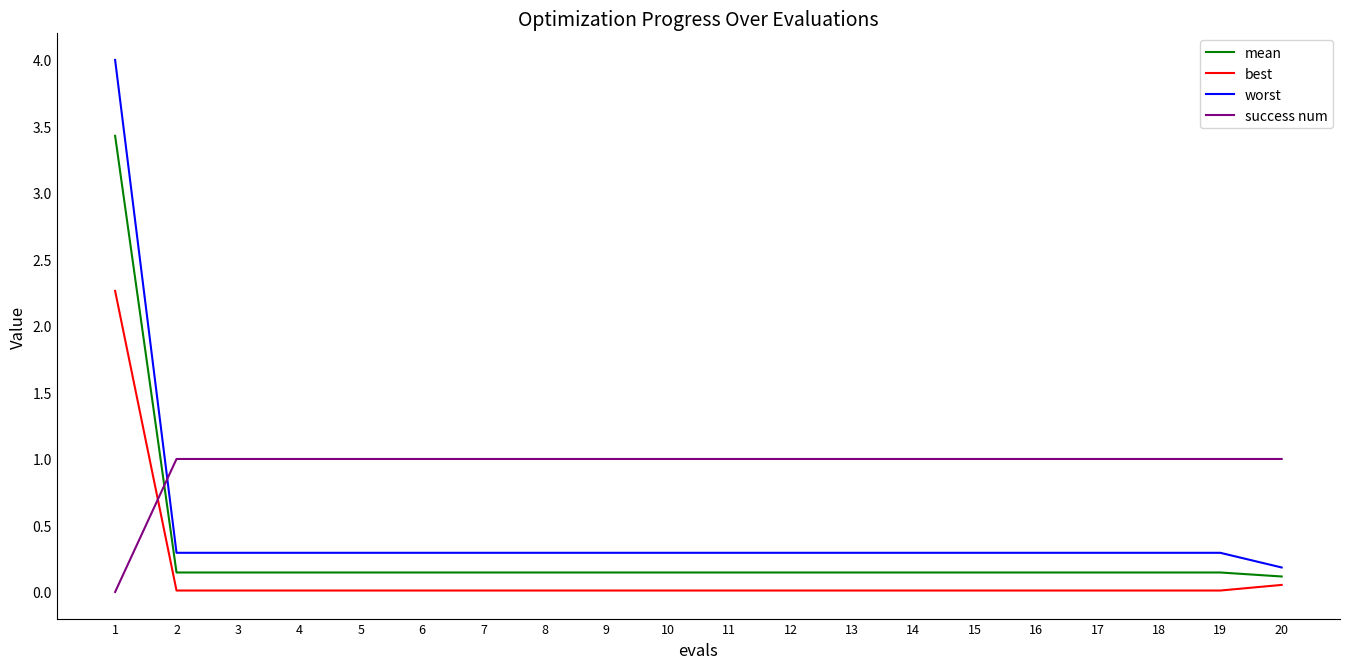

Which series has the widest spread of values?

worst